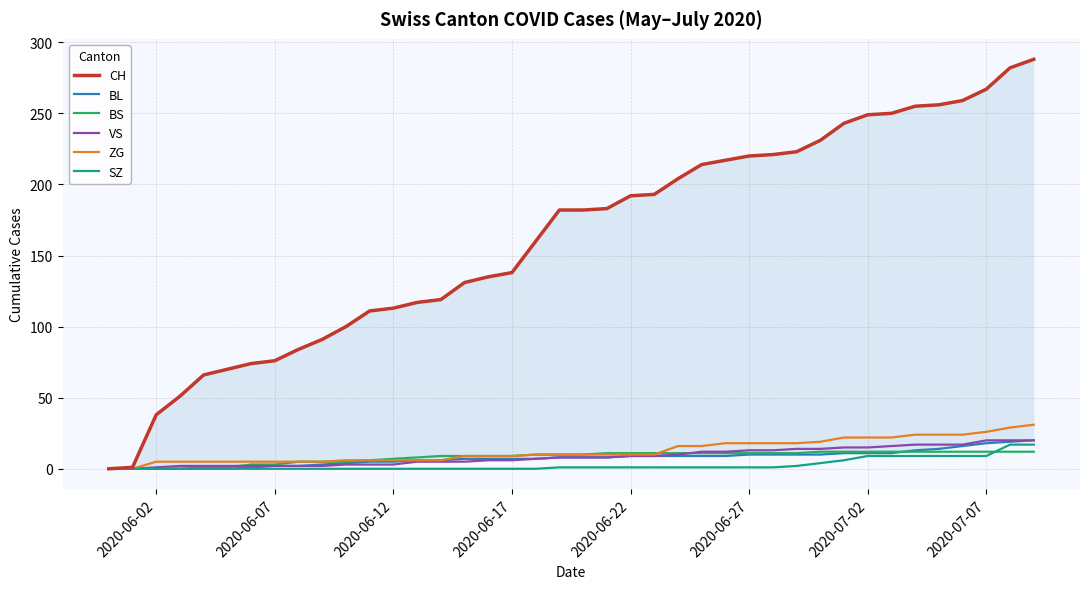

Which series has the widest spread of values?

CH